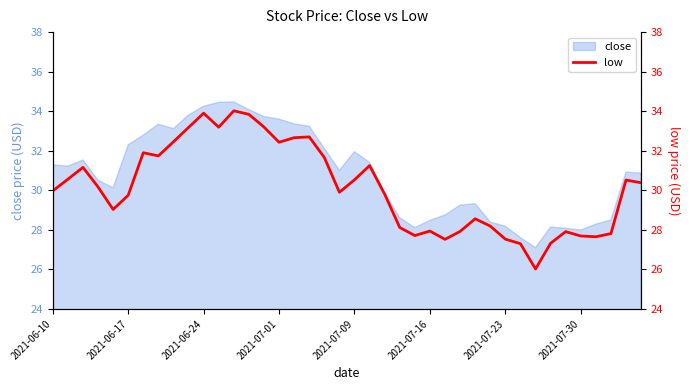

Between 16 and 13, which is larger?

13